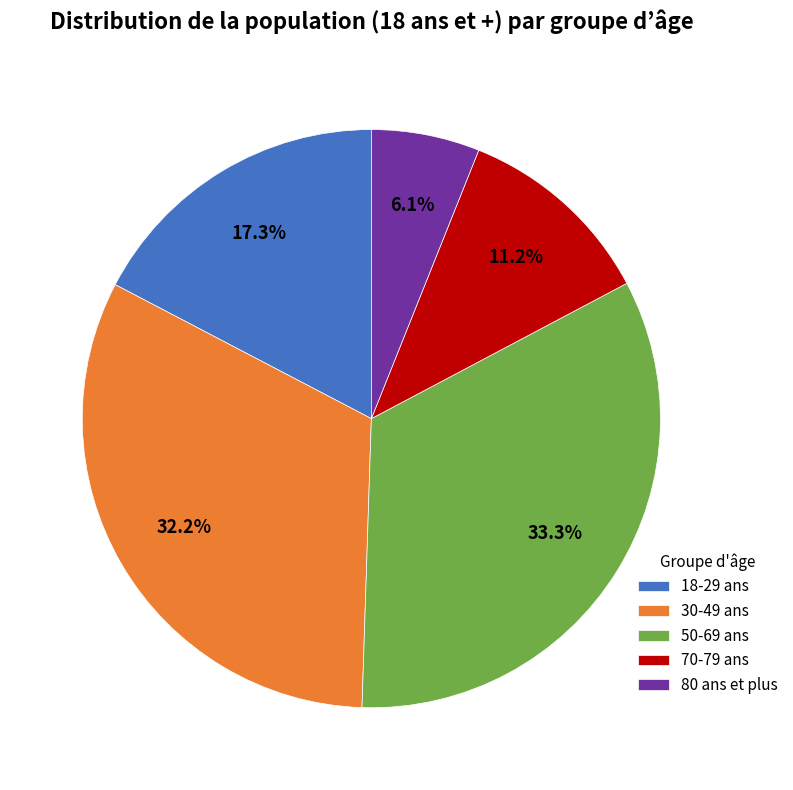

To the nearest percent, what is the combined percentage of 70-79 ans and 50-69 ans?

44%